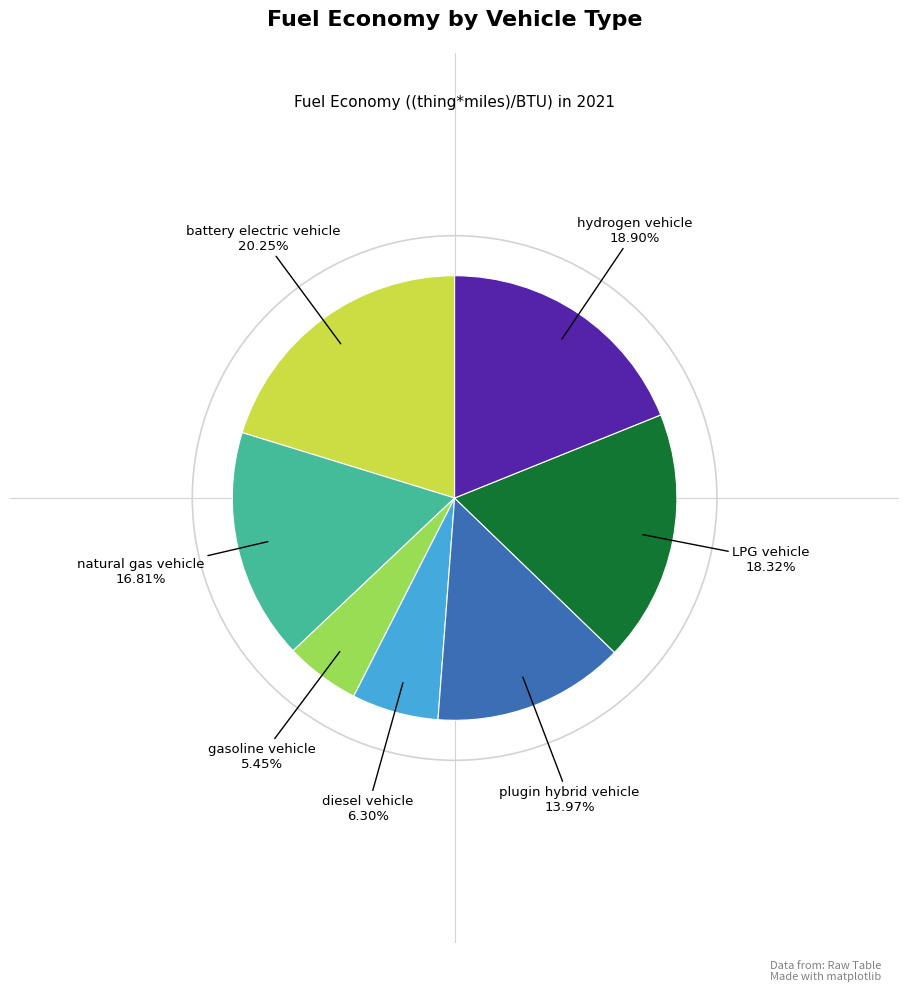

Is there a majority slice in this chart?

No